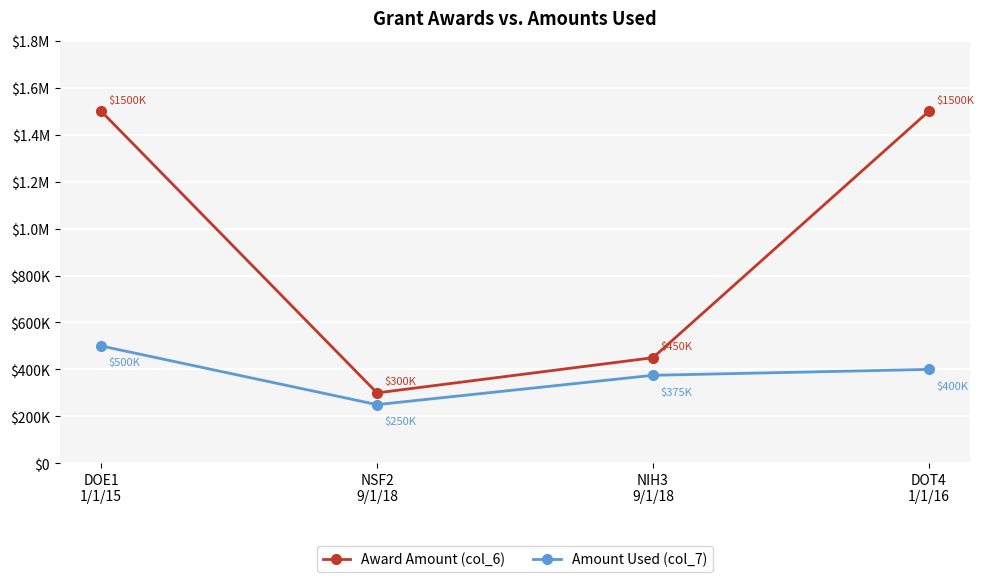

What are all the series names shown in the legend?

Award Amount (col_6), Amount Used (col_7)